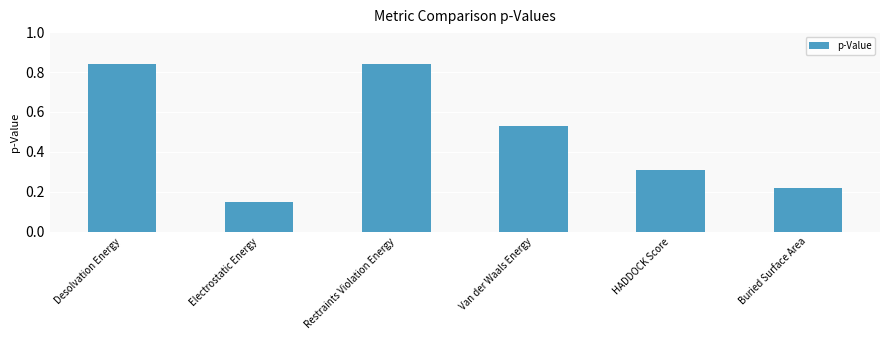

The value at Van der Waals Energy is 0.3. True or false?

False